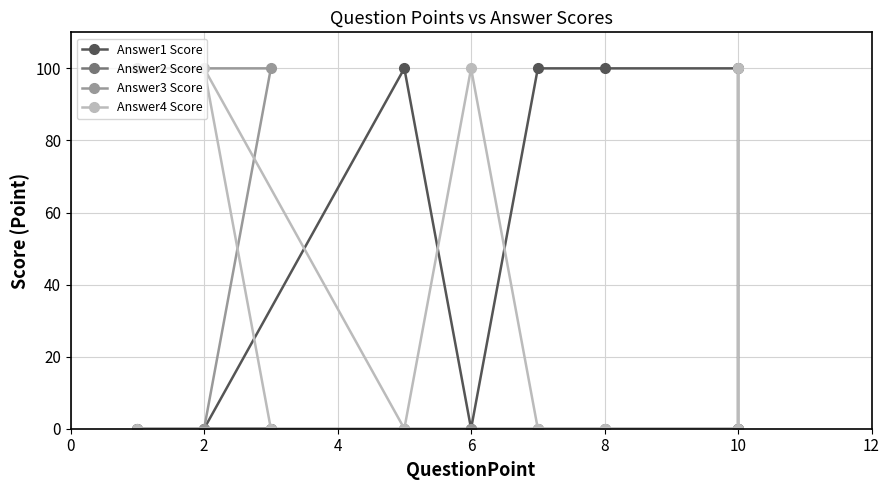

The Answer4 Score series shows 174 at 10. True or false?

False